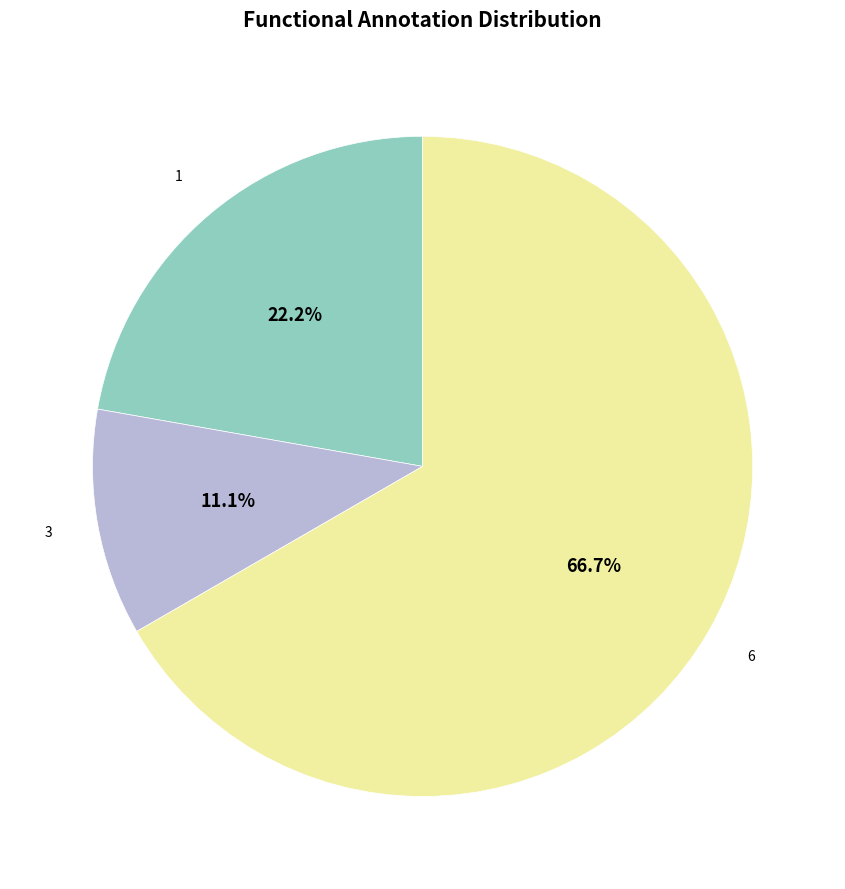

Which has a higher value, 3 or 6?

6